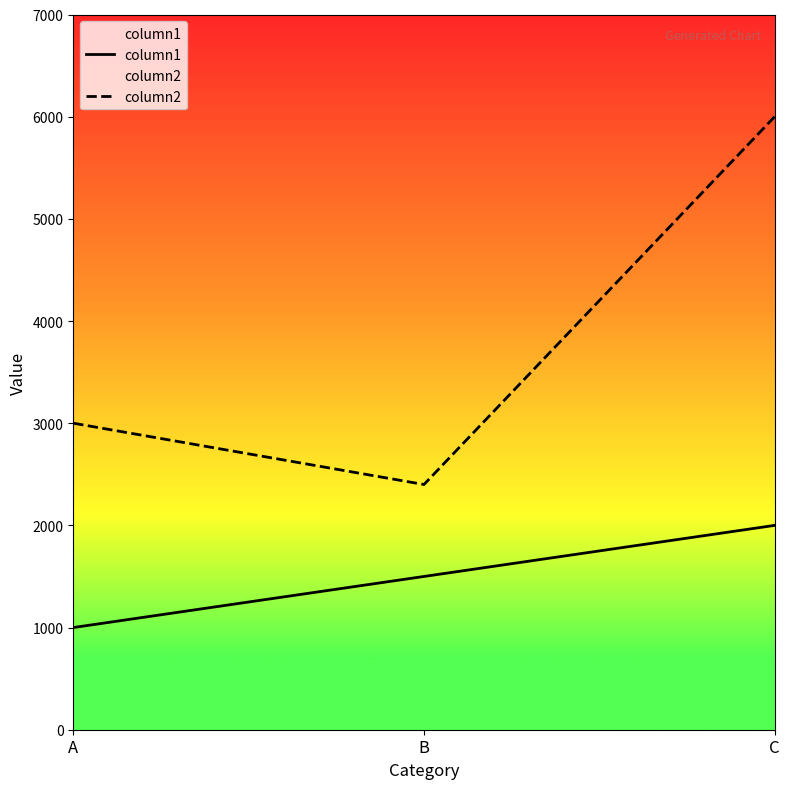

How many series are shown in this chart?

2